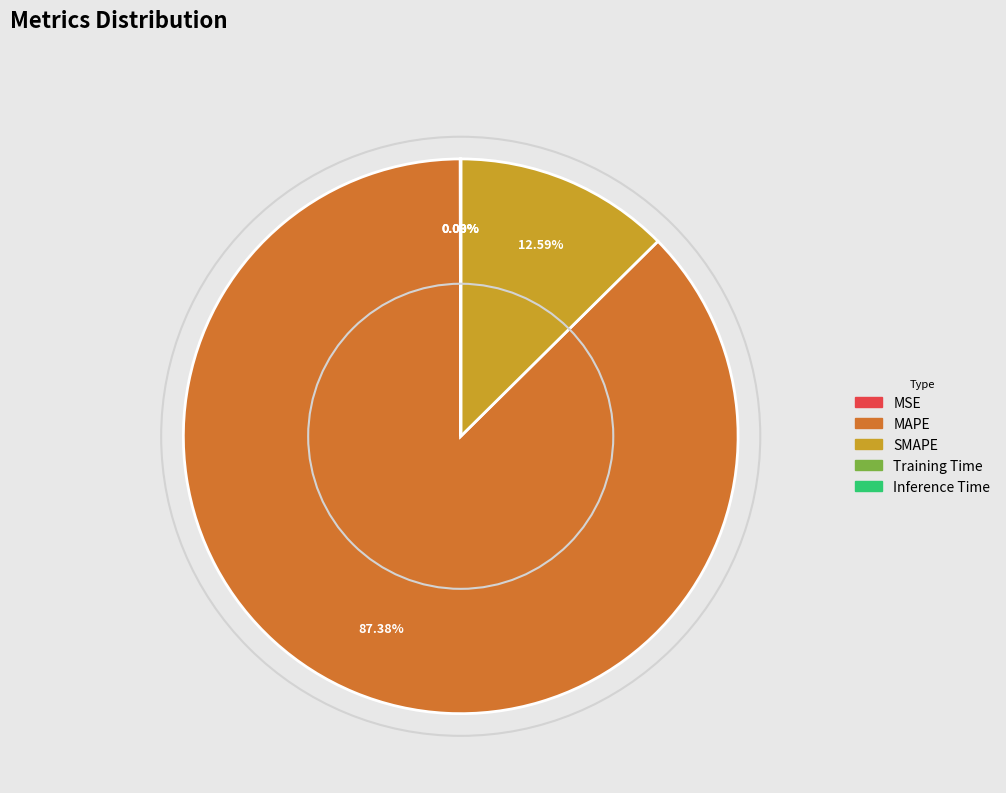

What is the majority slice?

MAPE